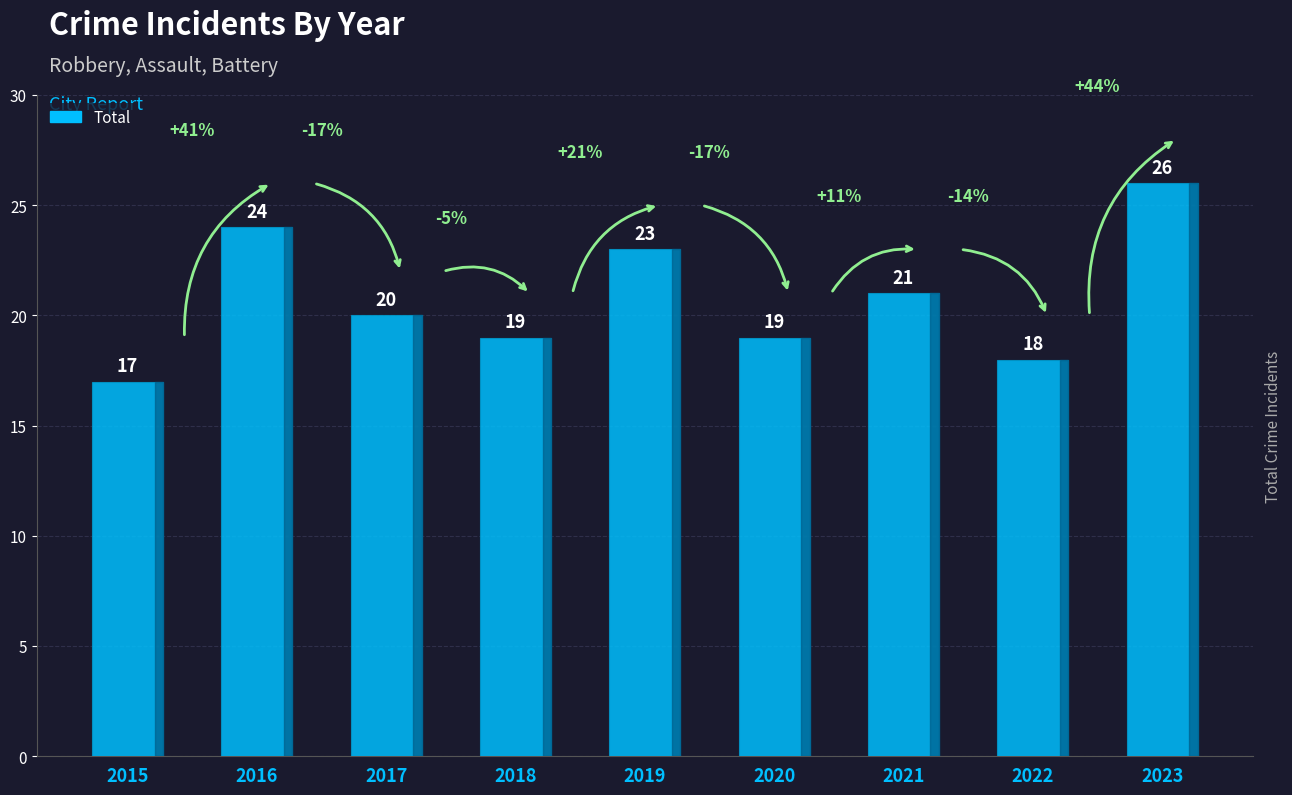

Approximately how many times larger is the value at 2019 compared to 2020?

1.2